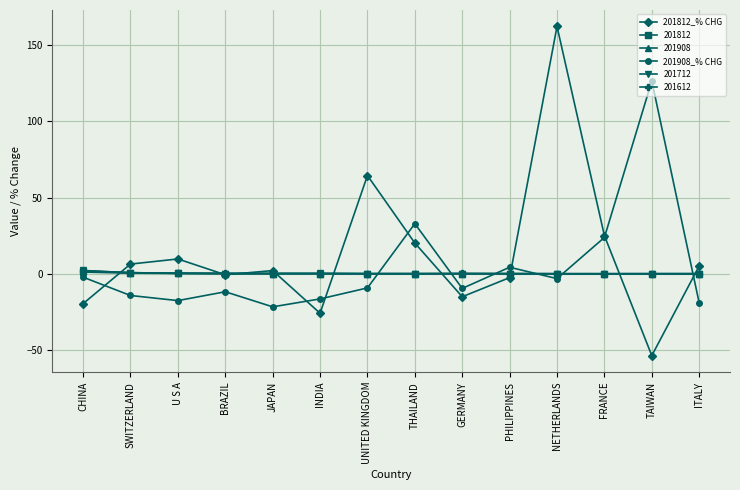

Does the chart display data point markers on the line(s)?

Yes